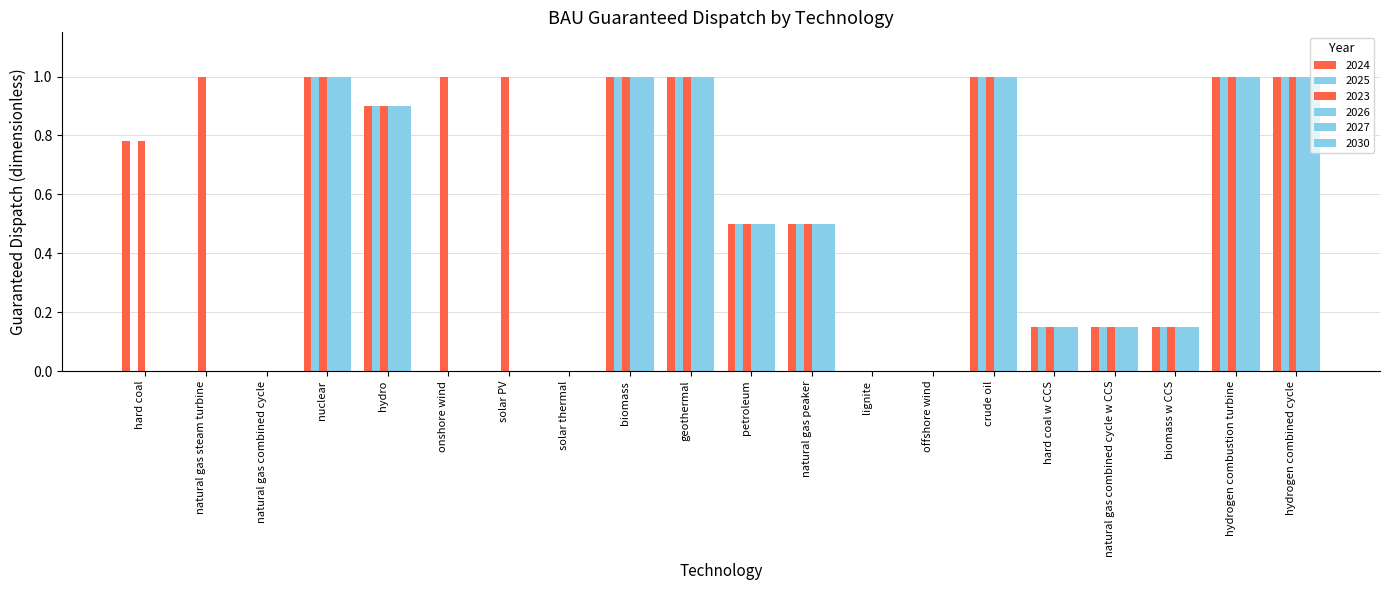

Count the number of categories in the chart.

20